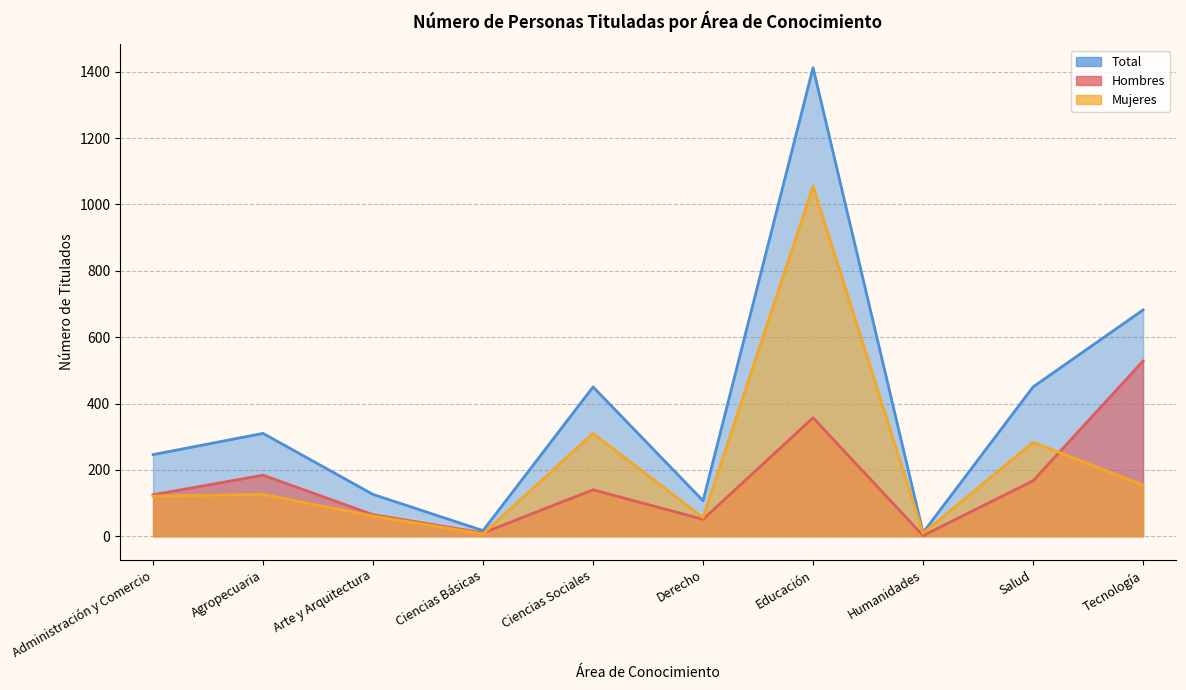

What is the difference between the maximum and minimum values in the Total series?

1401